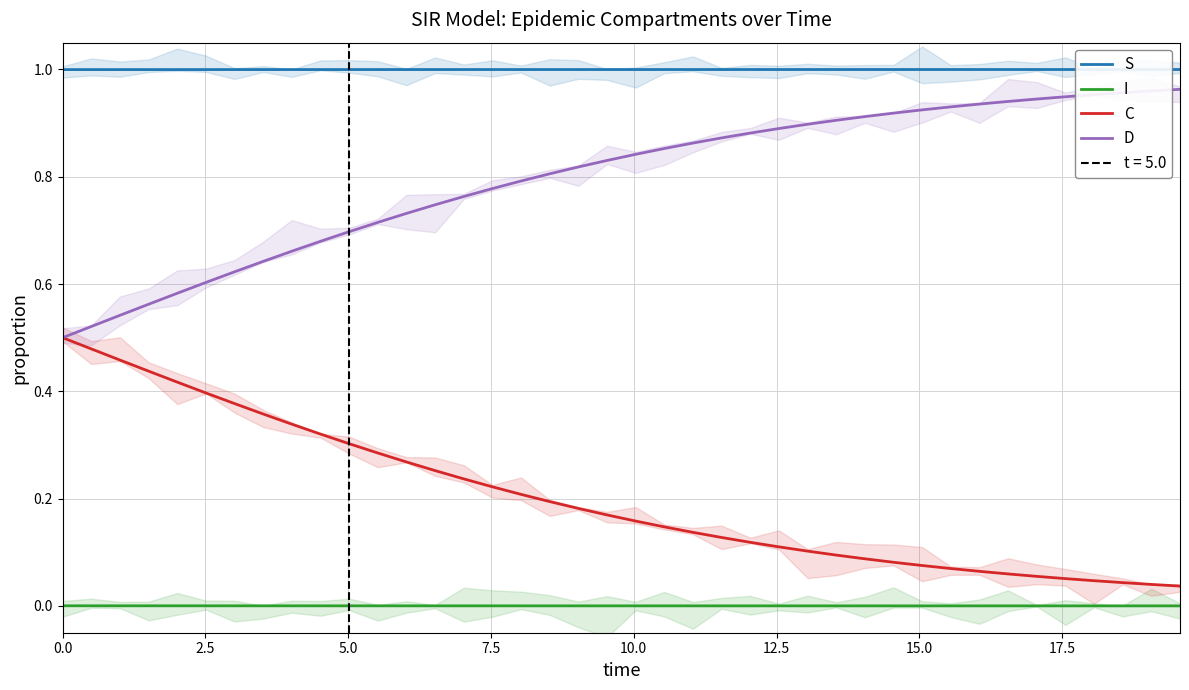

True or false: I and D intersect in this chart.

False